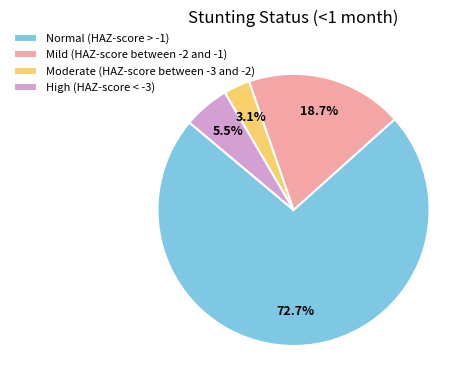

How many slices are in this pie chart?

4